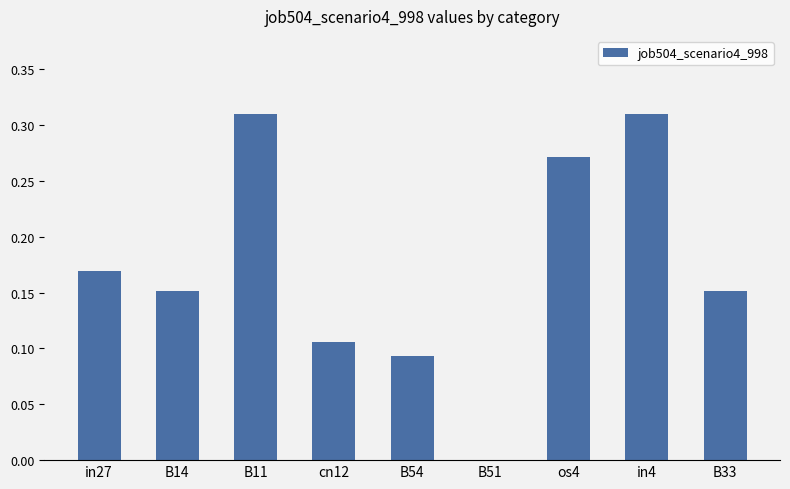

True or false: the data shows 0.0 at B54.

False